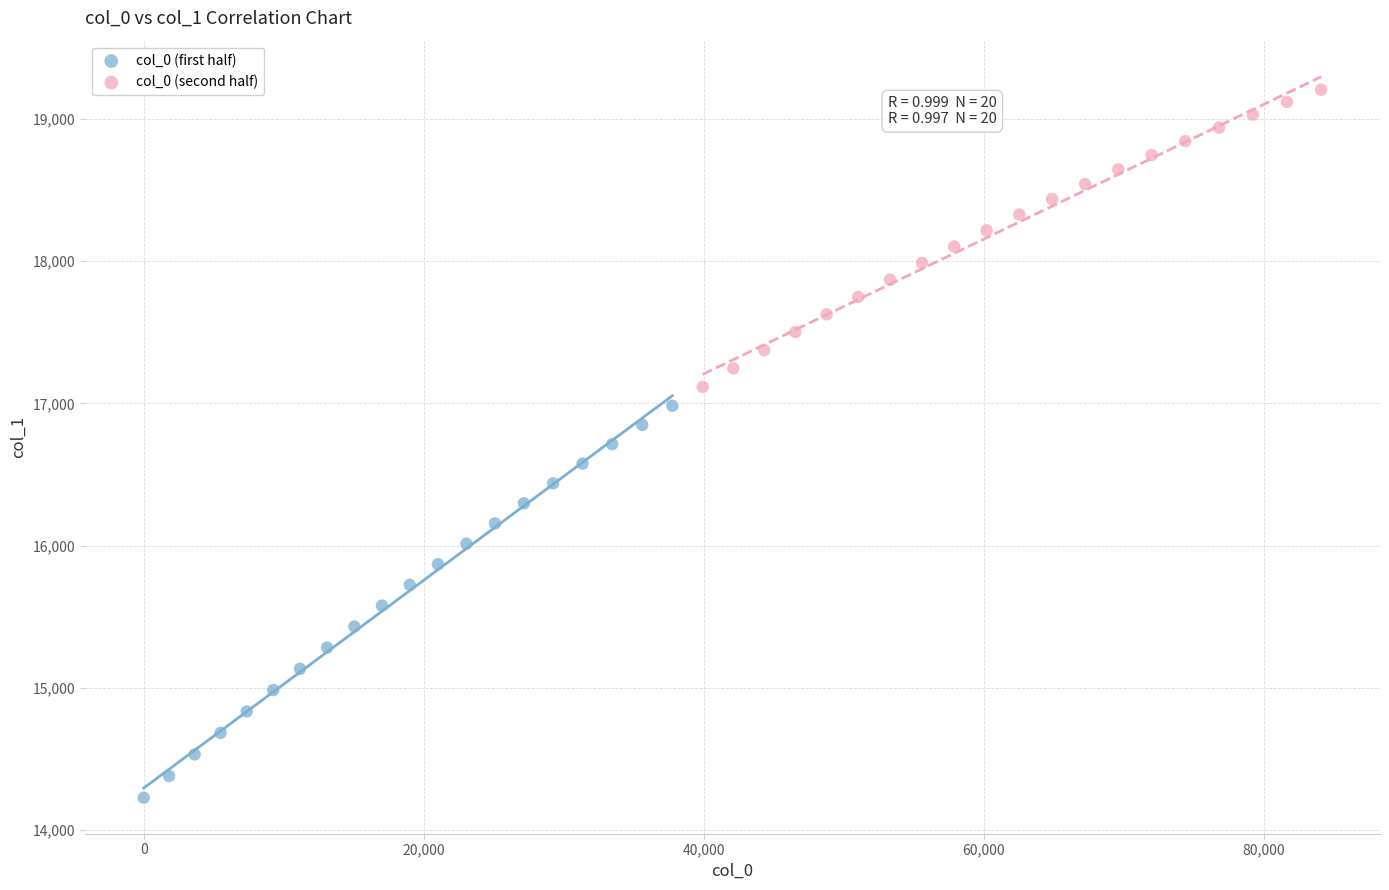

Which series has the largest Y range (max minus min)?

col_0 (first half)